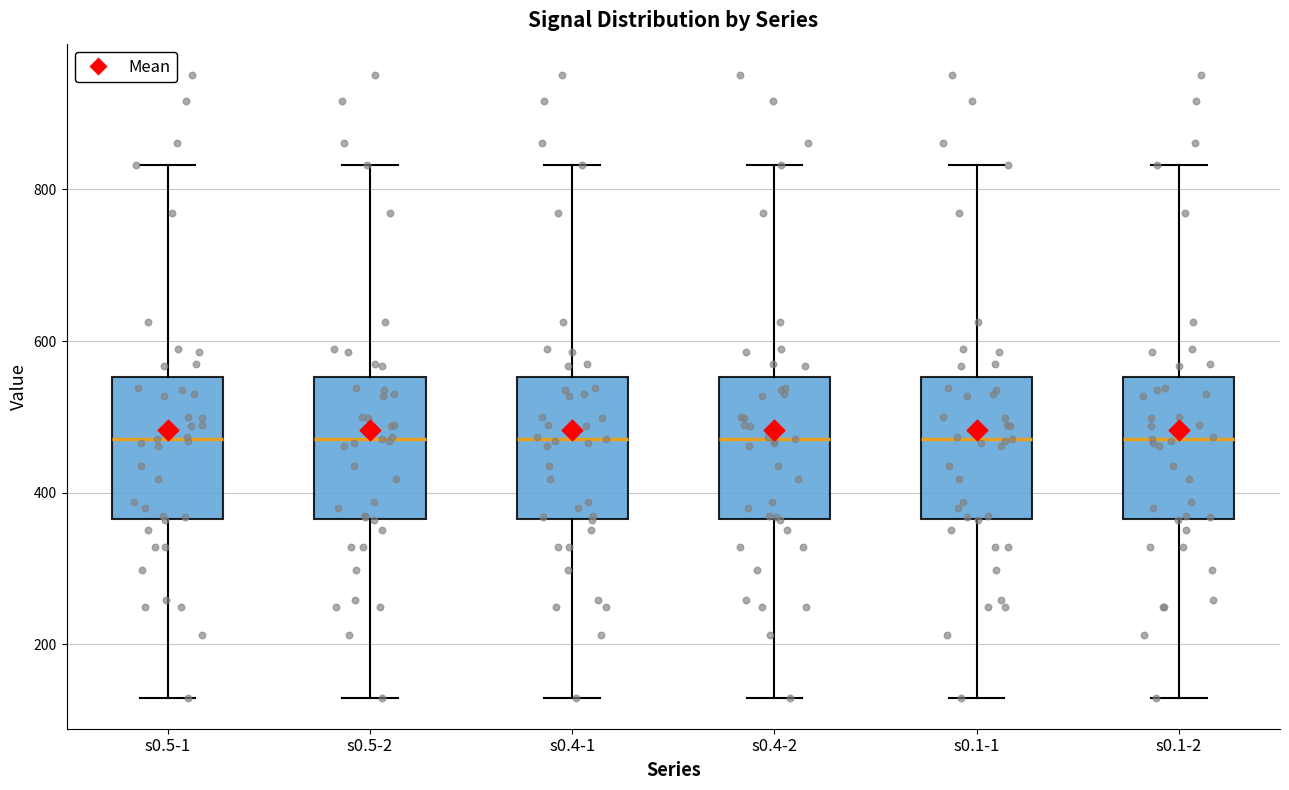

Where is the upper edge of the box for s0.1-2 on the y-axis? The values are not printed on the chart, so give them approximately, as read against the axis.

560